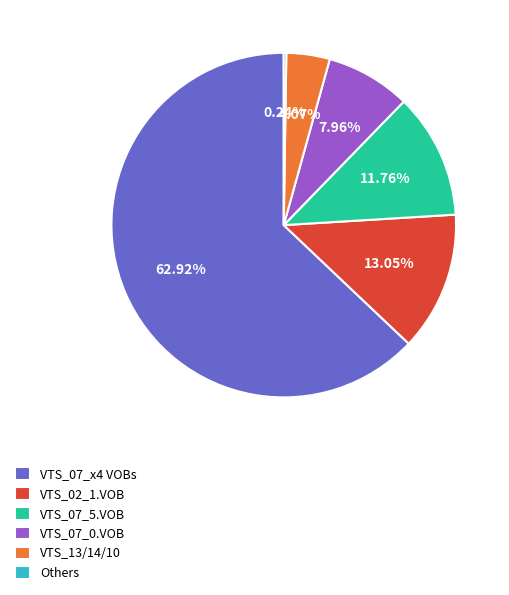

Does any single category account for the majority?

Yes